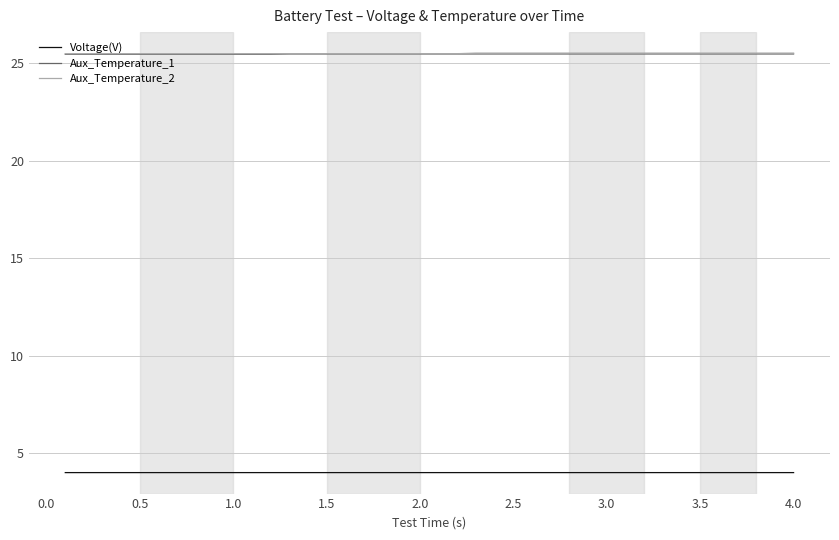

What is the minimum value for Aux_Temperature_1?

25.4